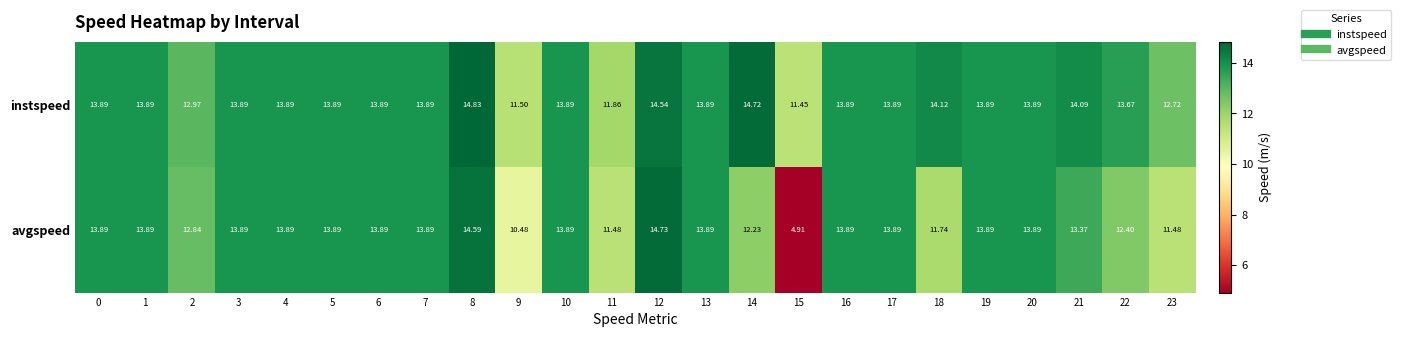

Which series has the widest spread of values?

avgspeed